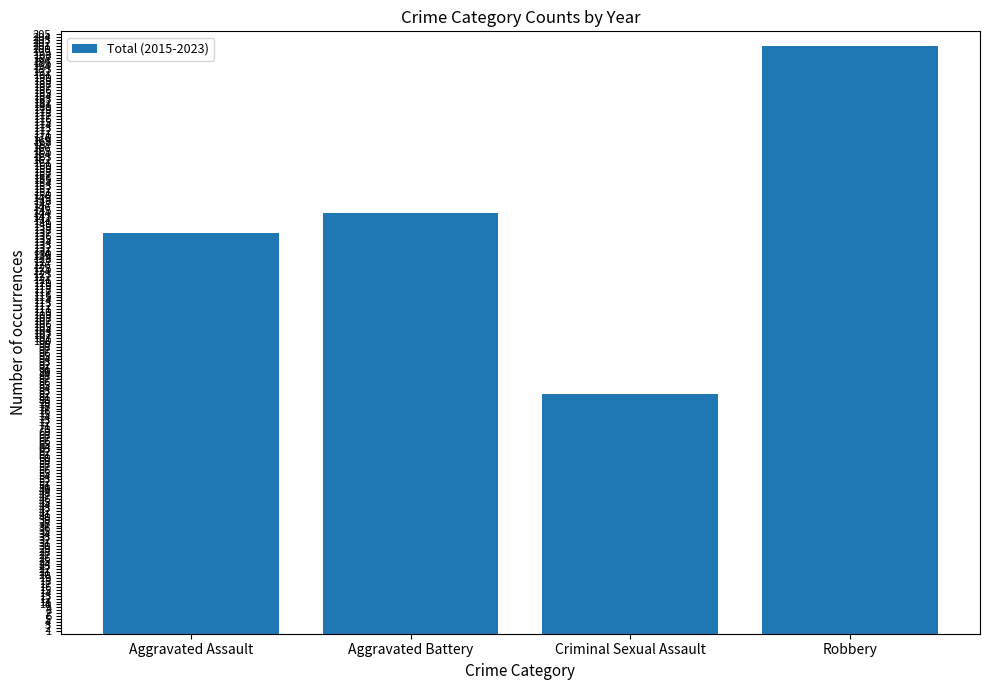

Rank the categories by value from highest to lowest.

Robbery, Aggravated Battery, Aggravated Assault, Criminal Sexual Assault